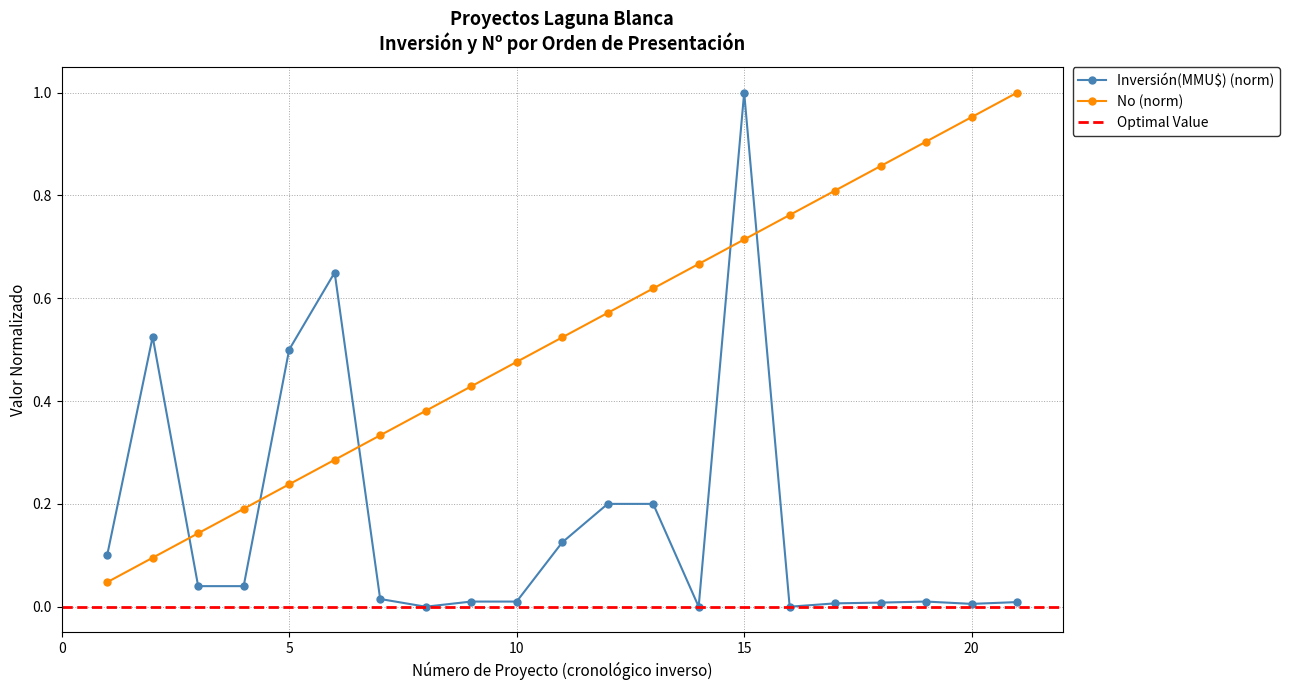

Is this an area chart (filled region under the line)?

No